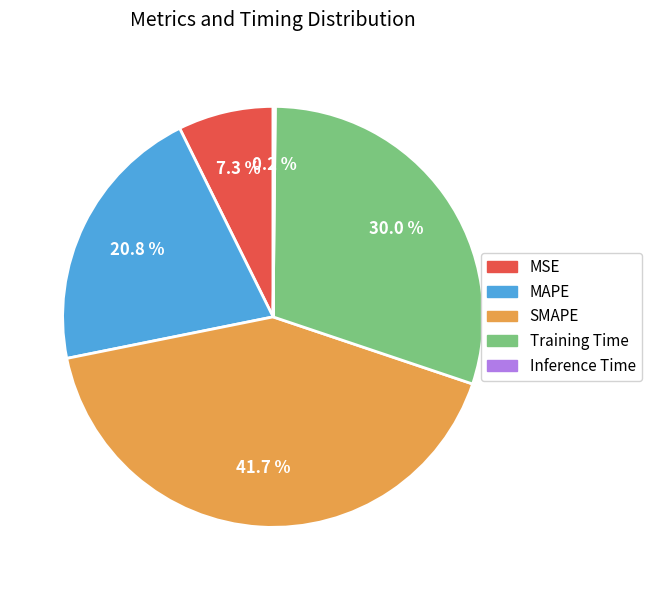

What percentage is the MAPE slice, to the nearest percent?

21%